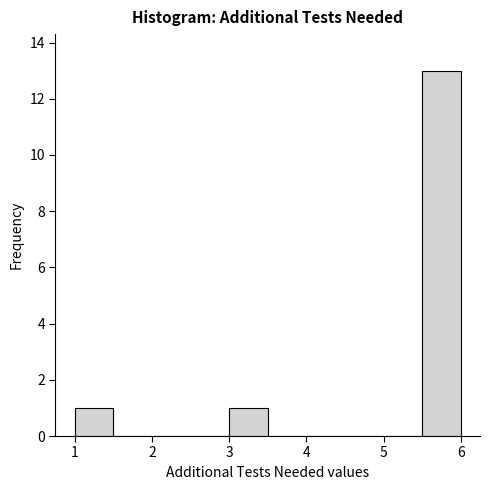

What is the height of the bar covering 1.0 to 1.5 on the x-axis? The values are not printed on the chart, so give them approximately, as read against the axis.

1